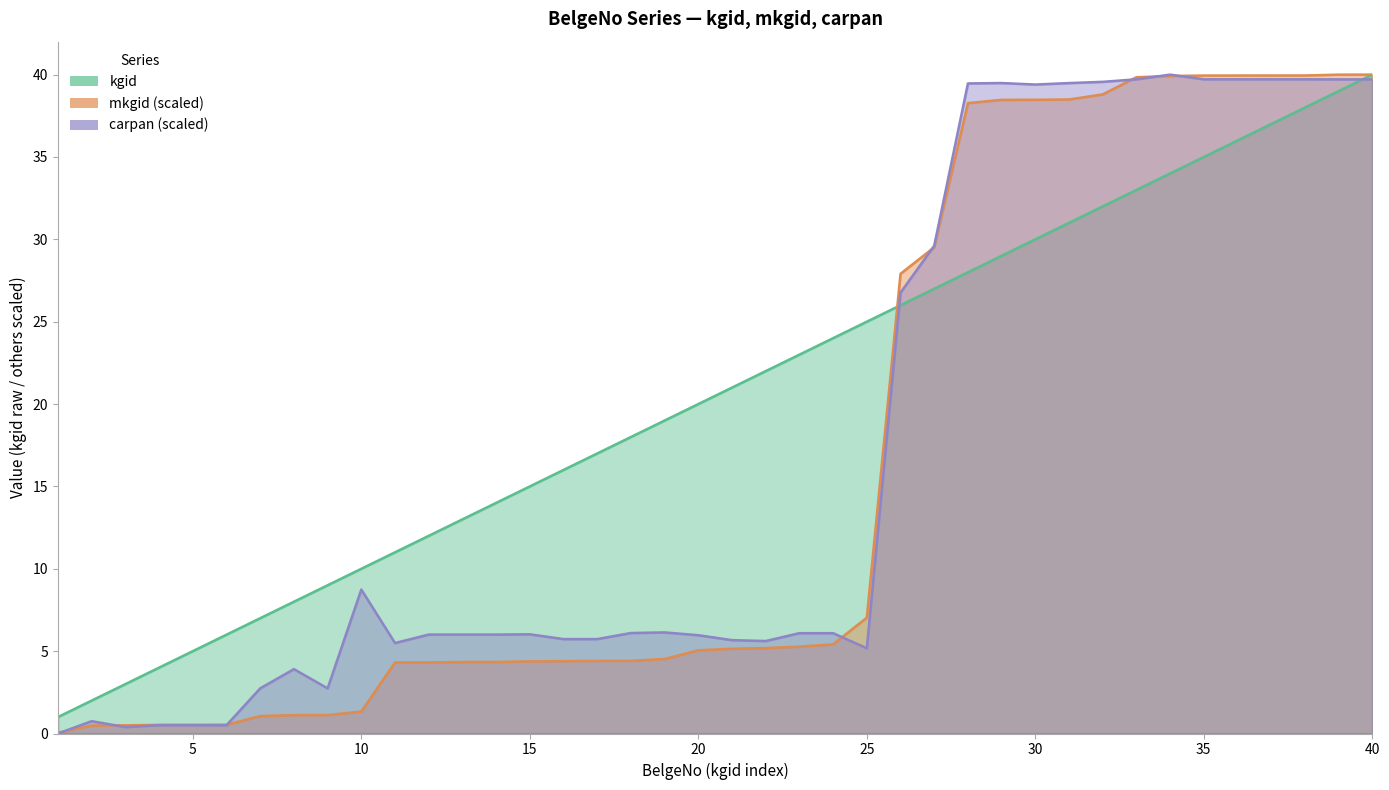

What is the difference between the maximum and minimum values in the carpan series?

40.0